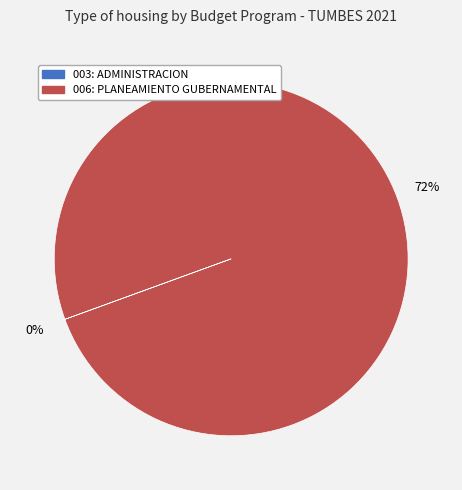

Rank the categories by value from lowest to highest.

003: ADMINISTRACION, 006: PLANEAMIENTO GUBERNAMENTAL